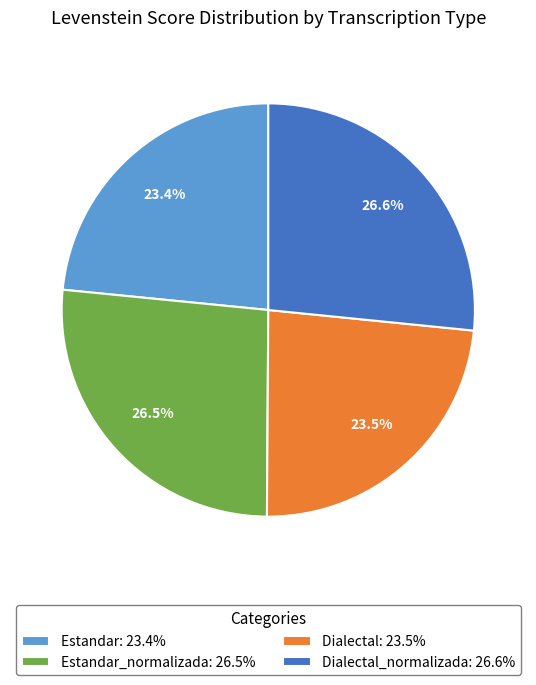

What is the ratio of the value at Estandar: 23.4% to the value at Dialectal_normalizada: 26.6%?

0.9